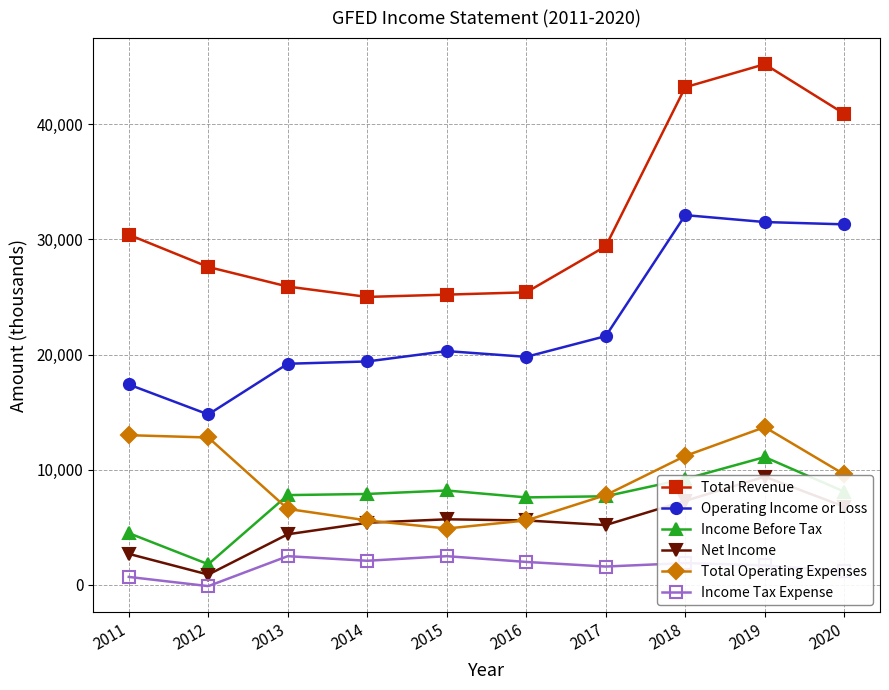

The Total Operating Expenses series shows 7800 at 2017. True or false?

True